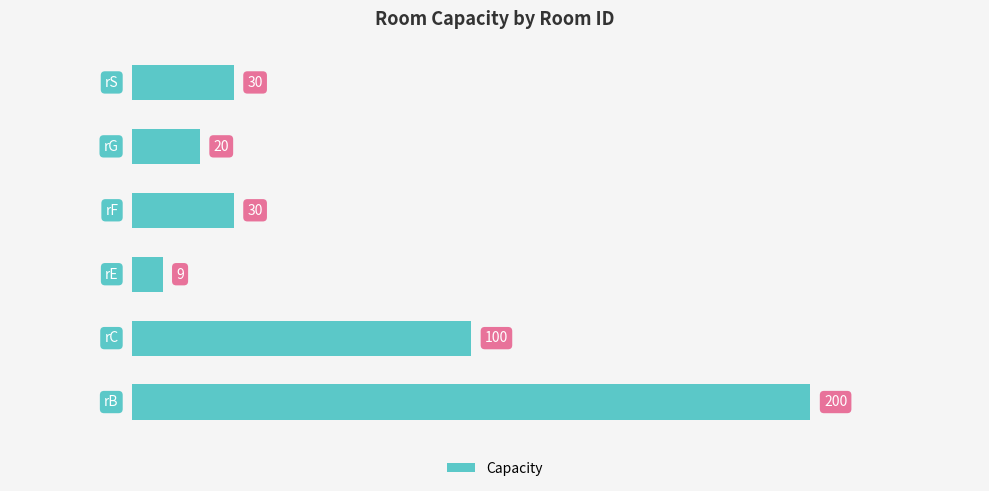

Count the number of data series in this chart.

1